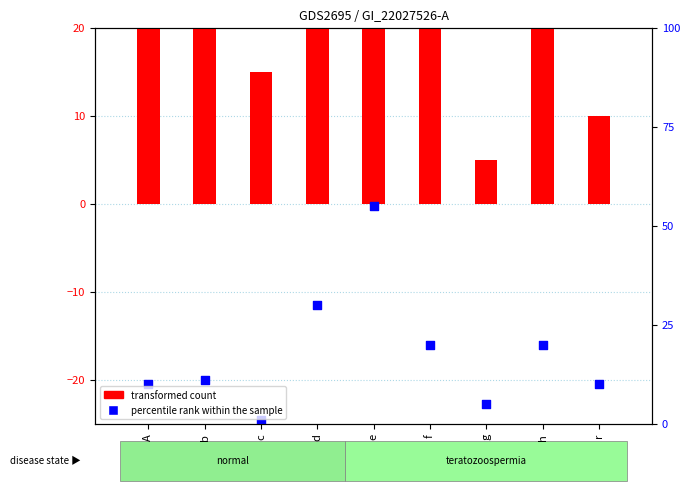

Which series reaches the minimum Y coordinate?

percentile rank within the sample